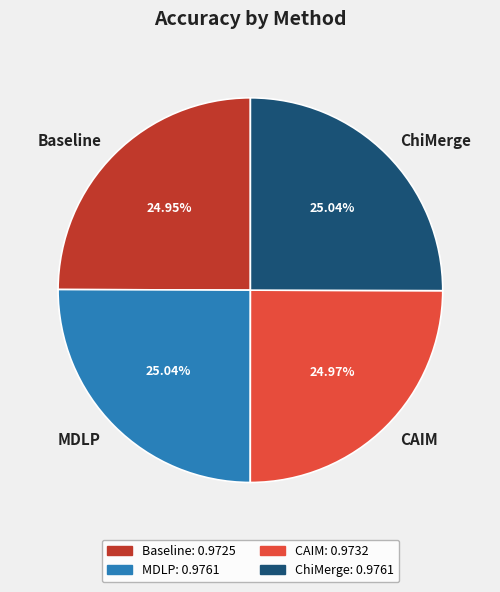

To the nearest percent, what portion does ChiMerge represent?

25%